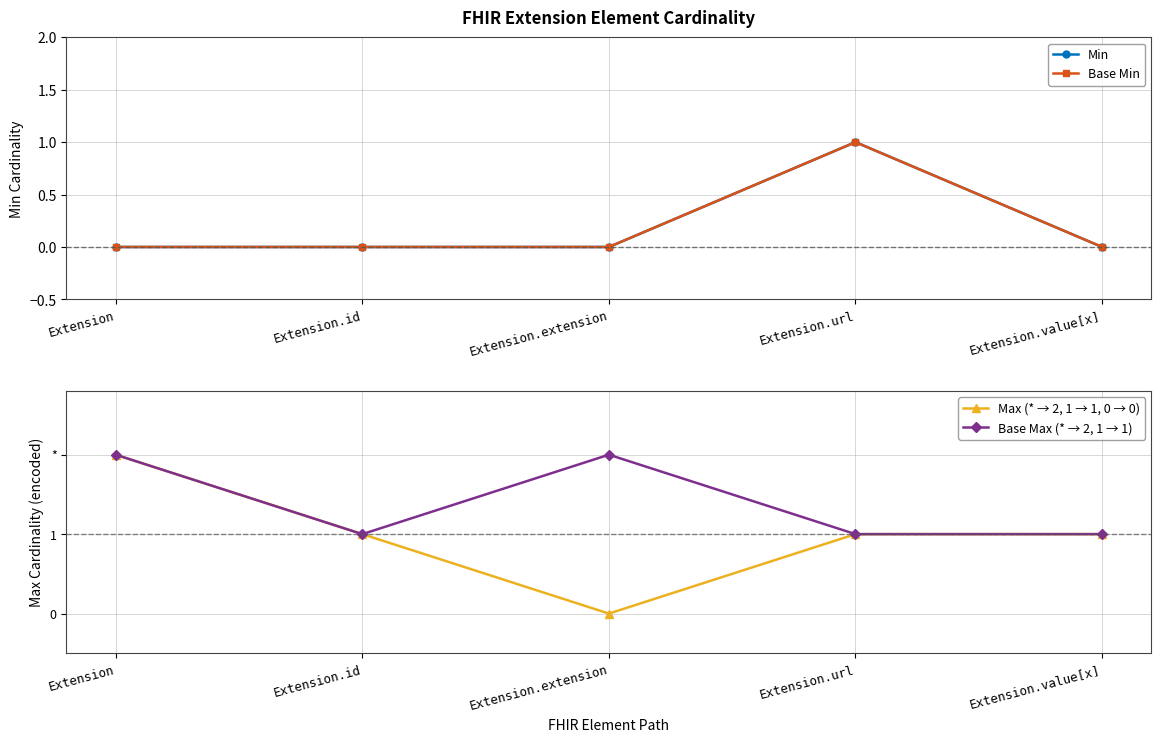

In Max (* → 2, 1 → 1, 0 → 0), how many points are lower than both neighbors (excluding endpoints)?

1